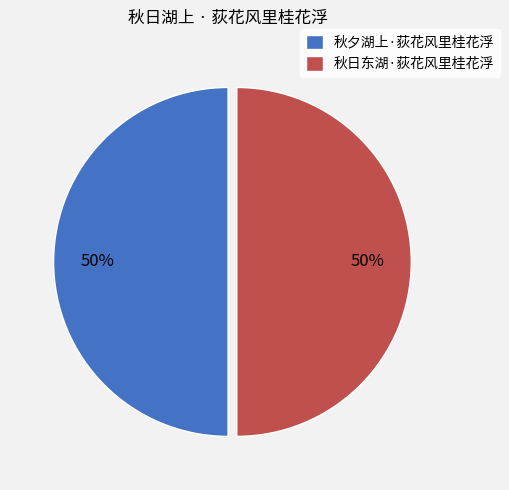

Approximately how many times larger is the value at 秋夕湖上·荻花风里桂花浮 compared to 秋日东湖·荻花风里桂花浮?

1.0